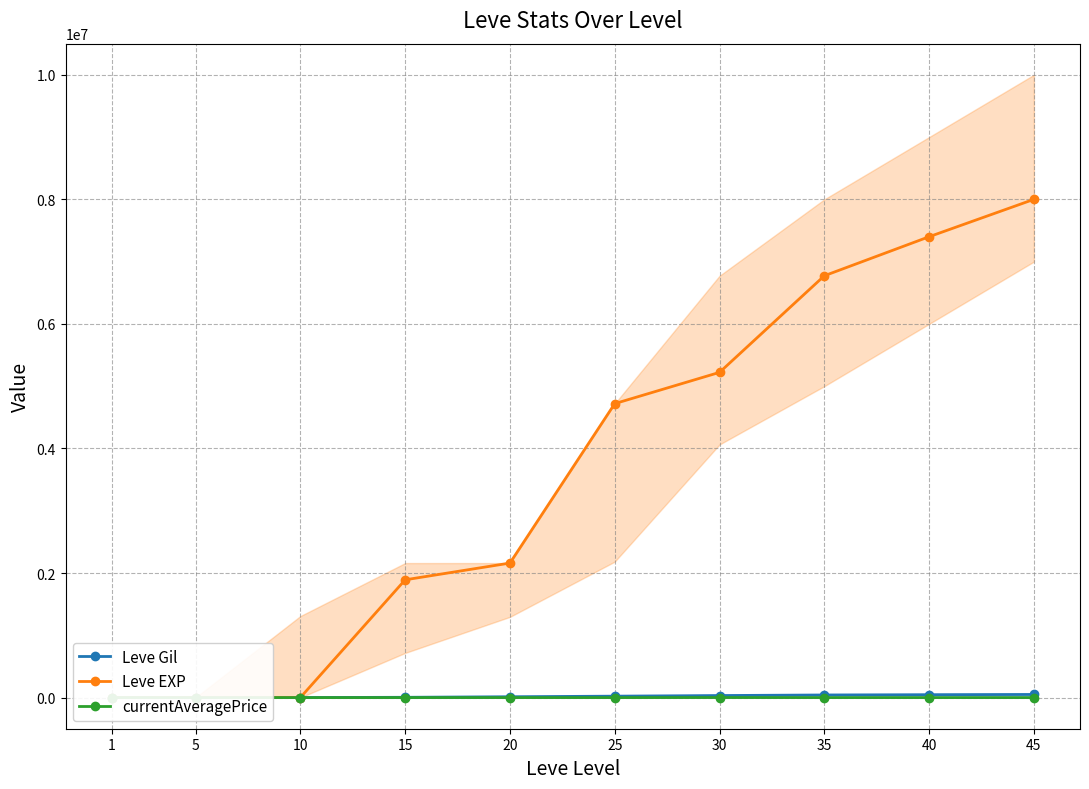

What are all the series names shown in the legend?

Leve Gil, Leve EXP, currentAveragePrice